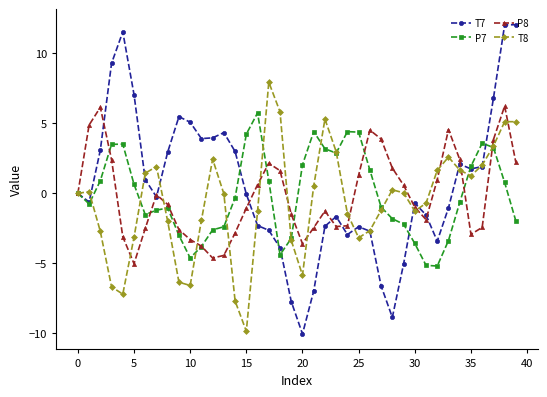

True or false: T8 has more than 1 points higher than both neighbors.

True